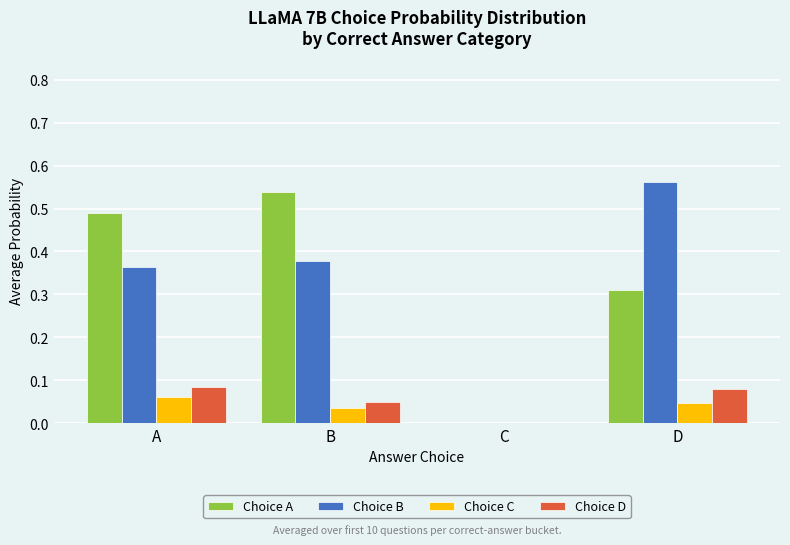

Which label corresponds to the largest value in the chart?

D